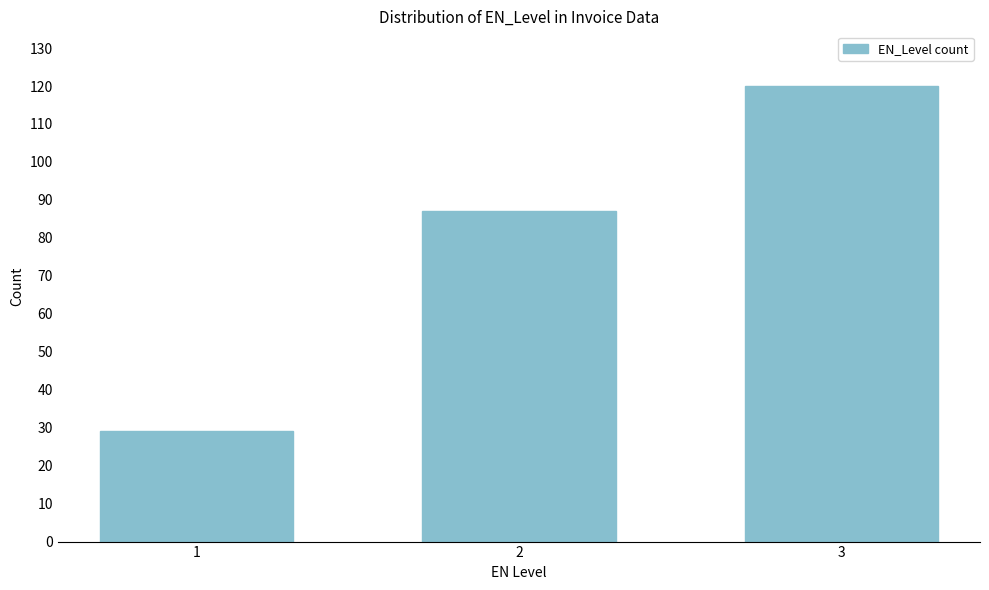

Reading left to right, list all the values displayed in this chart.

29	87	120